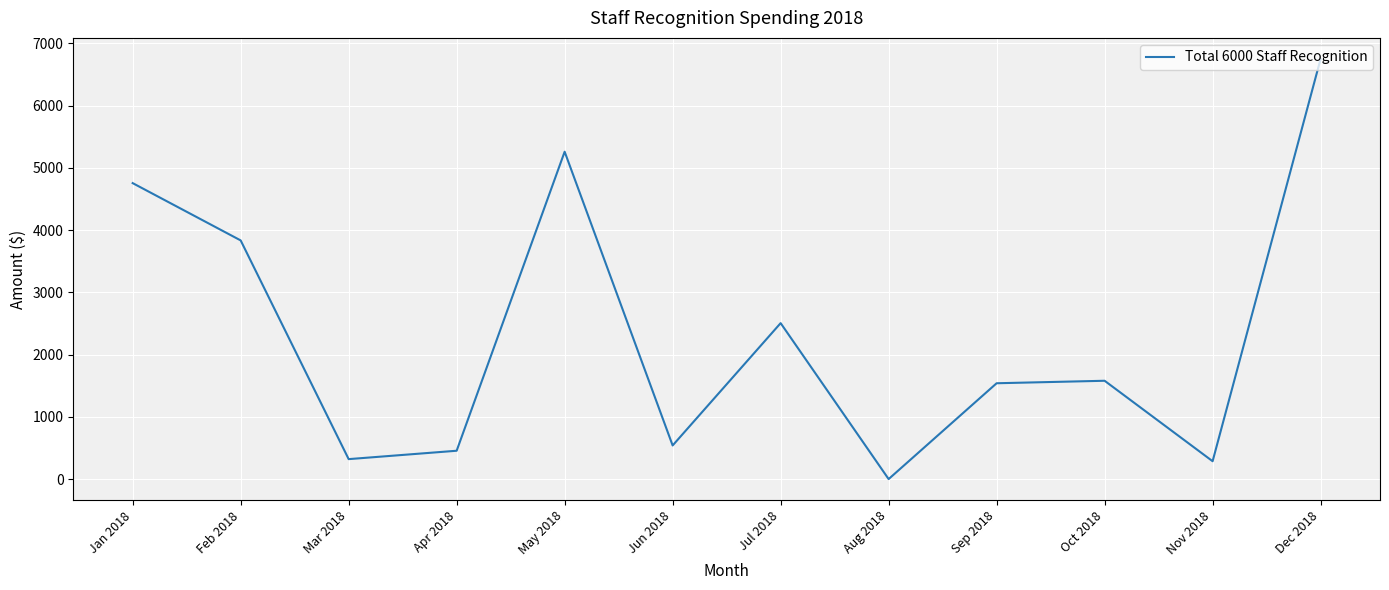

Is it true that the value at Feb 2018 is 2198.0?

False